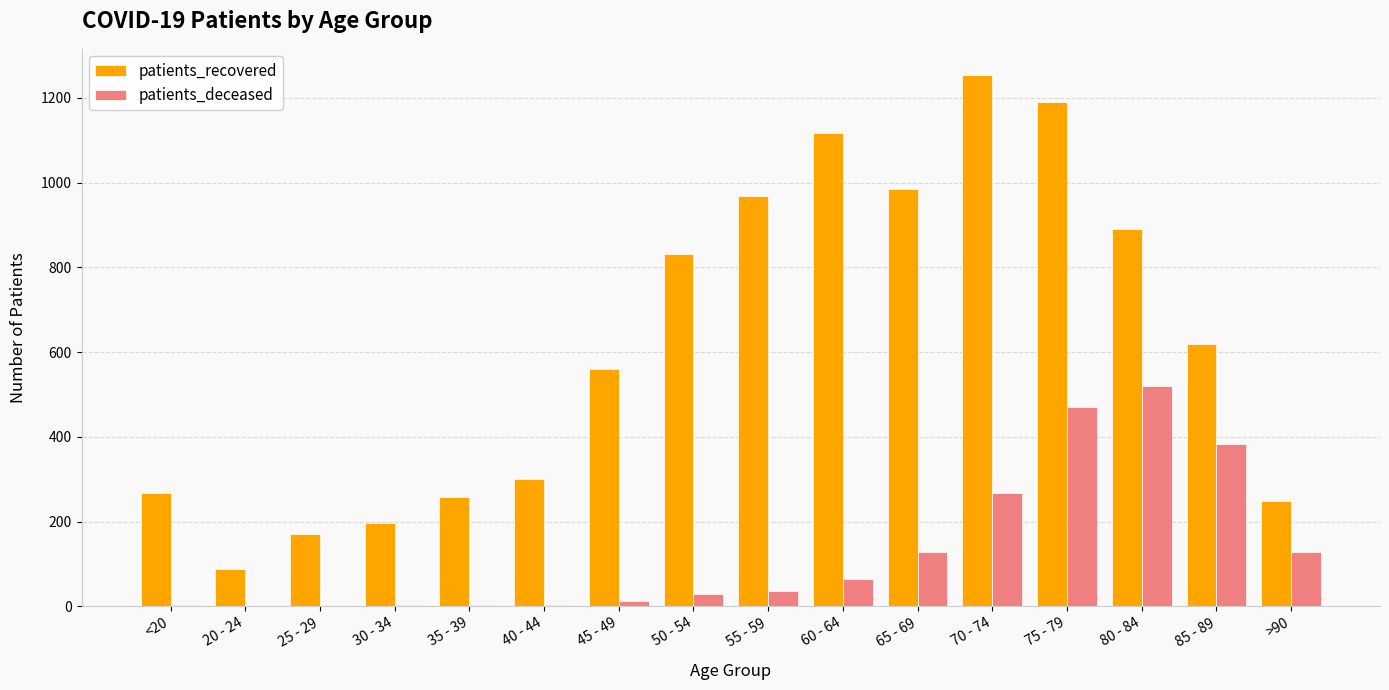

Where is patients_recovered nearest to the value 670?

85 - 89